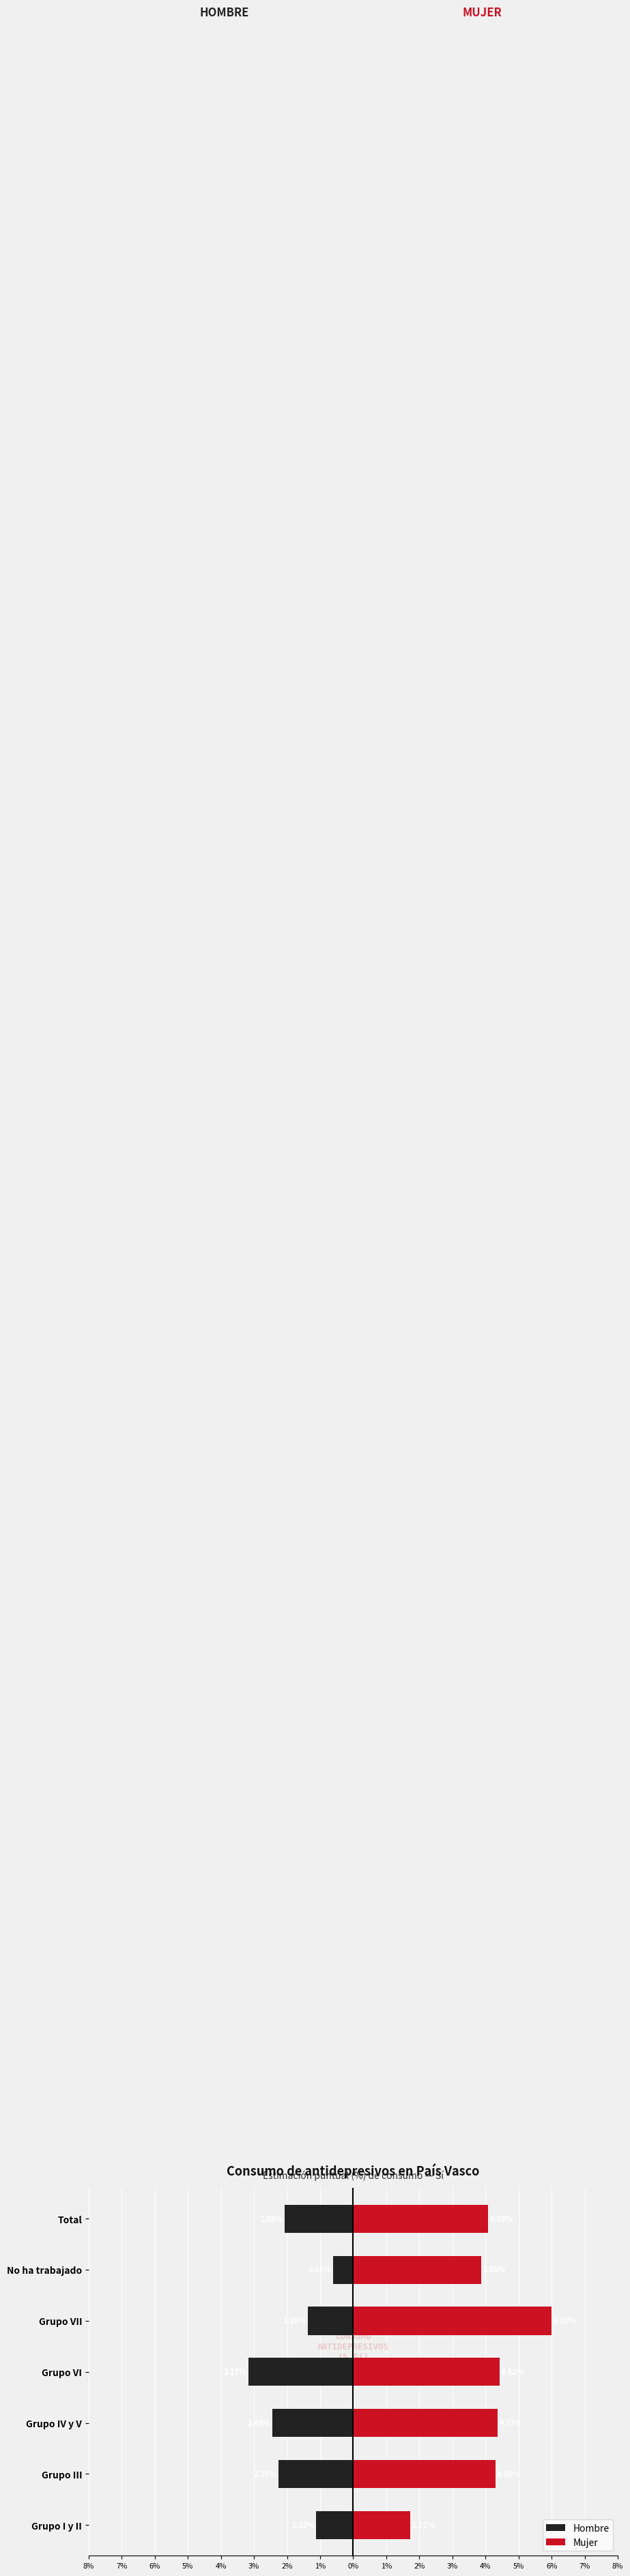

At Grupo VI, list the series in order from largest to smallest.

Mujer, Hombre